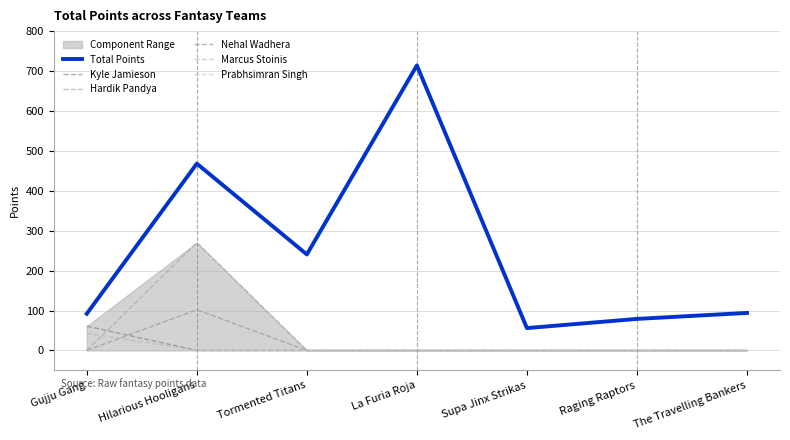

What is the value of the Marcus Stoinis point at the 1st from the left?

43.0